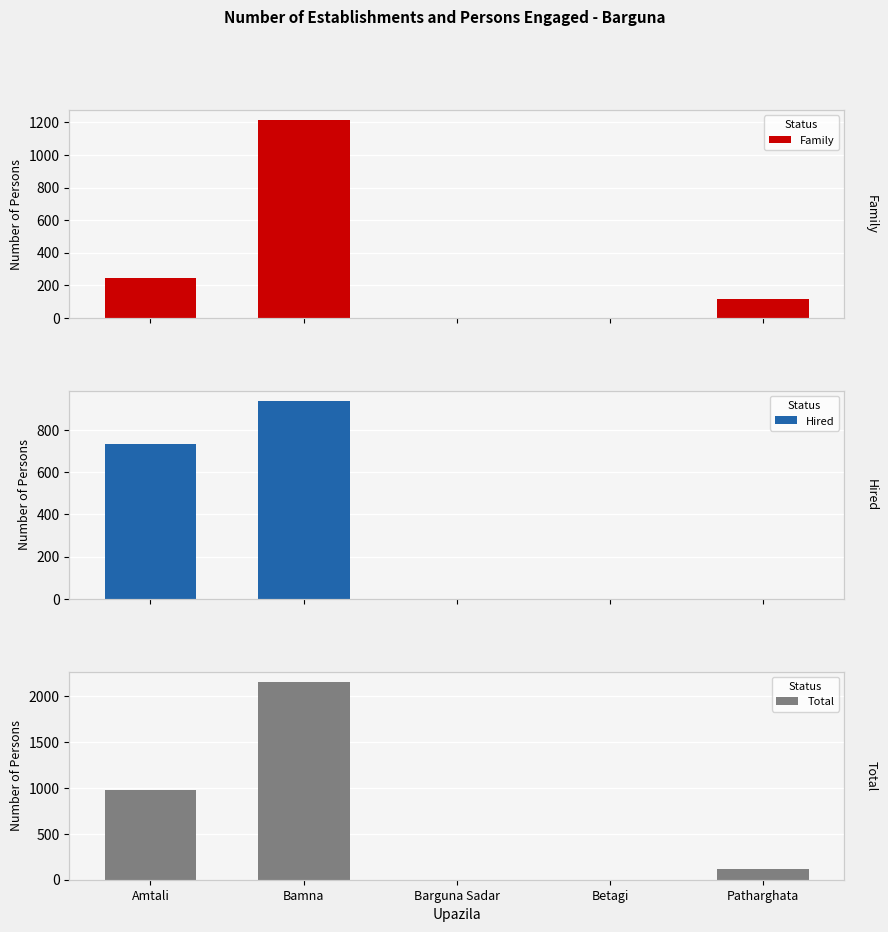

At how many categories does at least one series exceed 1195?

1